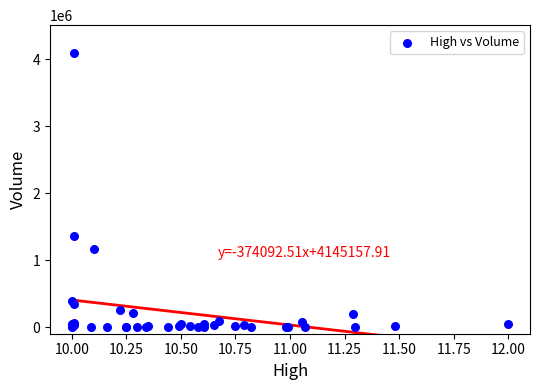

What Y value in the scatter plot is closest to 2051100?

1359800